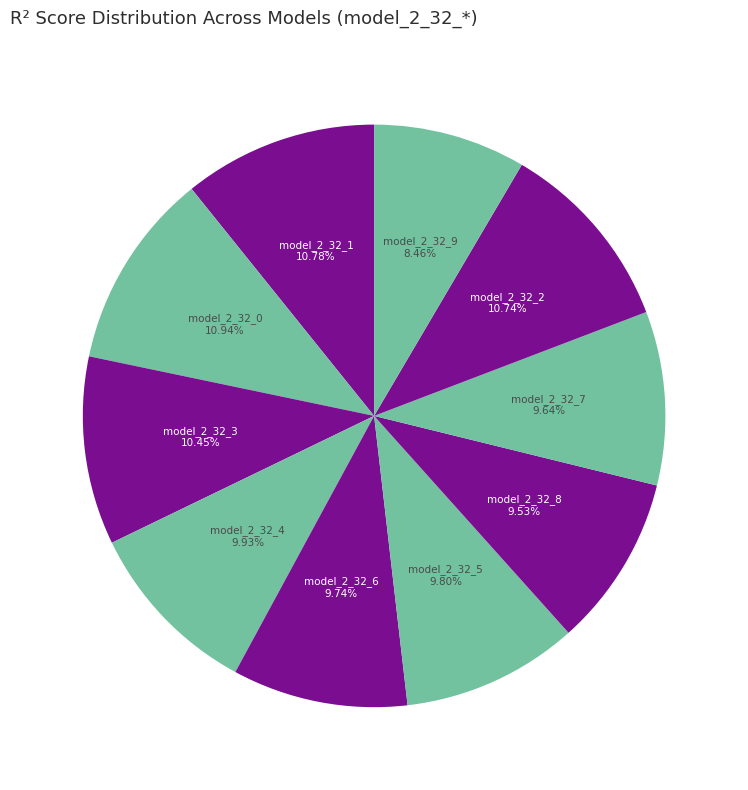

Which slice is the smallest?

model_2_32_9